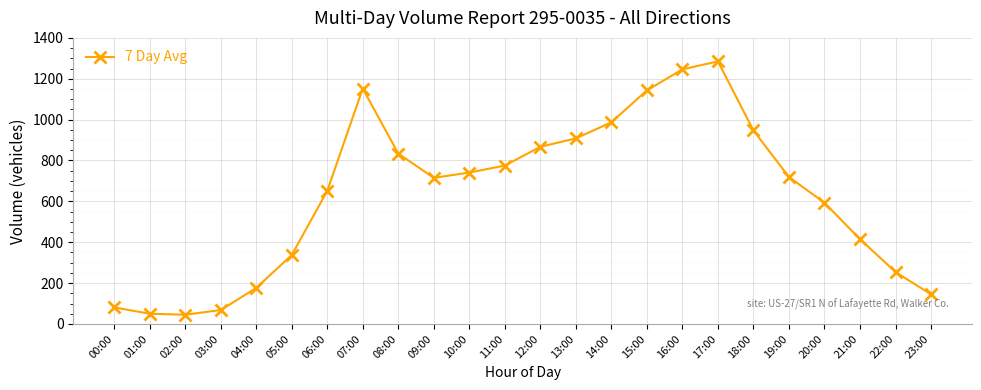

What is the ratio of the value at 16:00 to the value at 20:00?

2.1